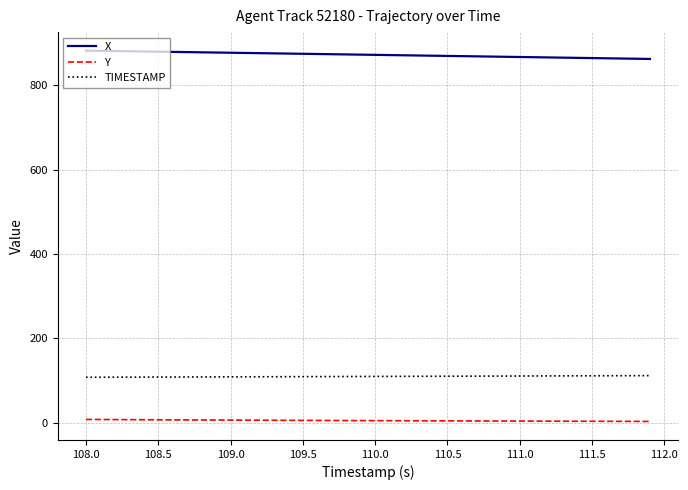

Which series has the largest total across all categories?

X